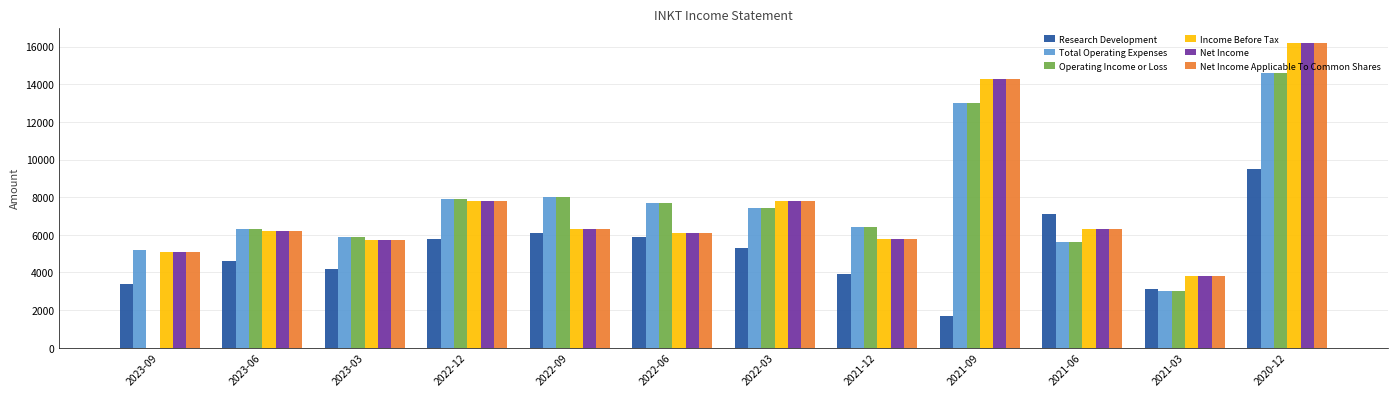

What is the sum of the Operating Income or Loss values at 2023-06 and 2021-03?

9300